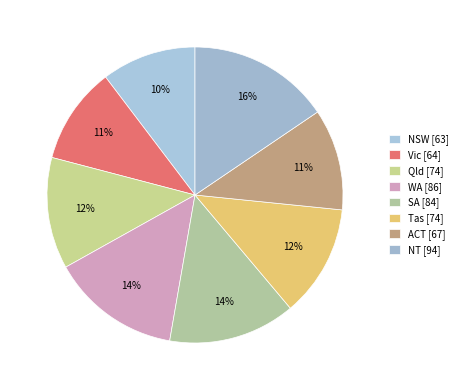

To the nearest percent, what is the combined percentage of NSW and ACT?

21%